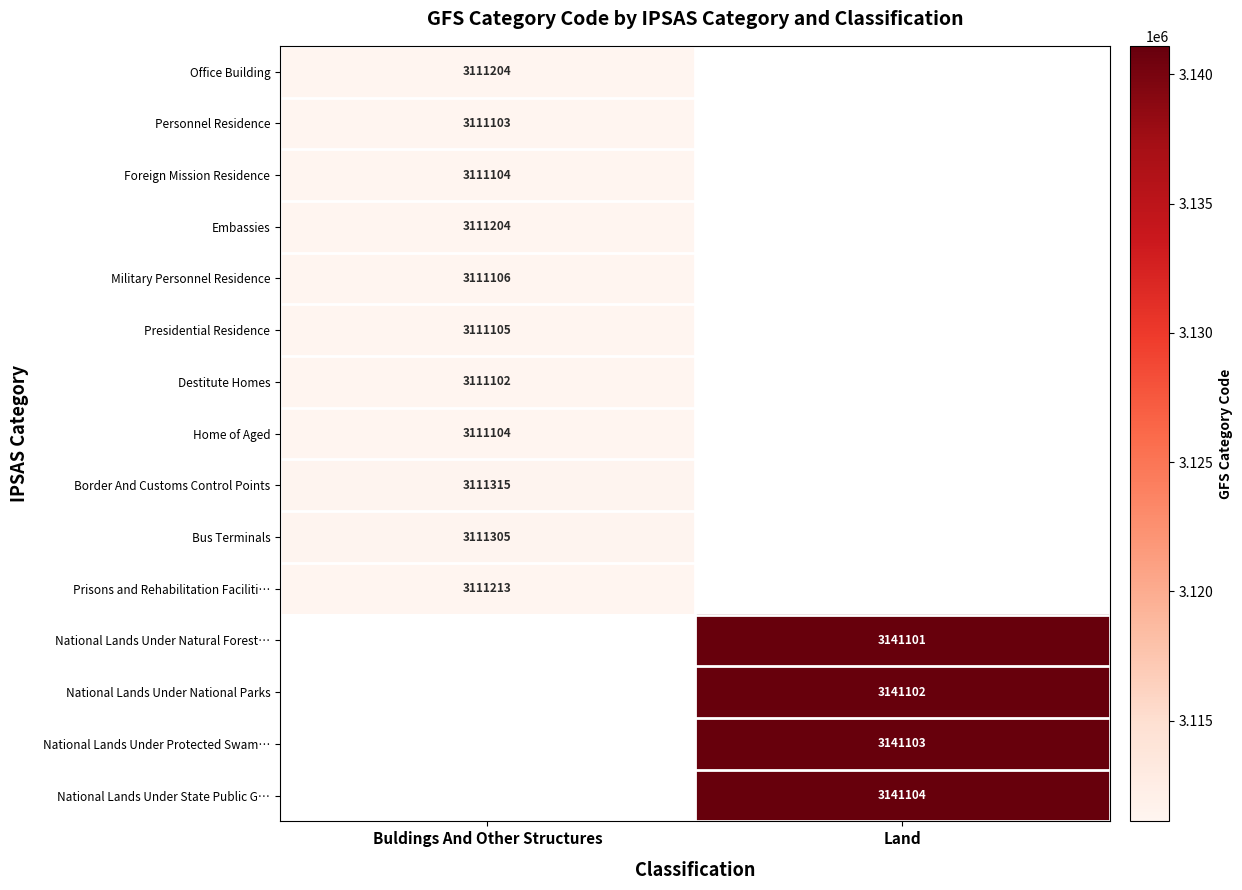

True or false: National Lands Under National Parks has a value of 3141102 at Land.

True